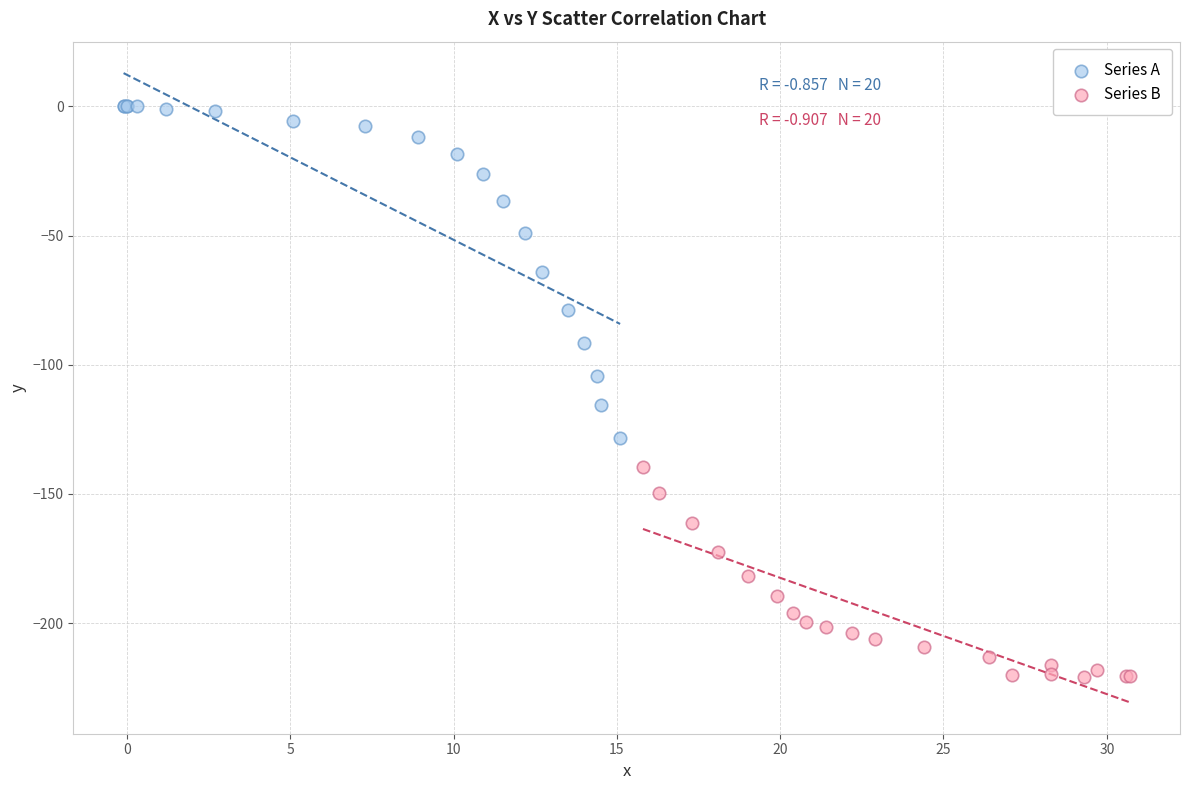

What are all the series names shown in the legend?

Series A, Series B